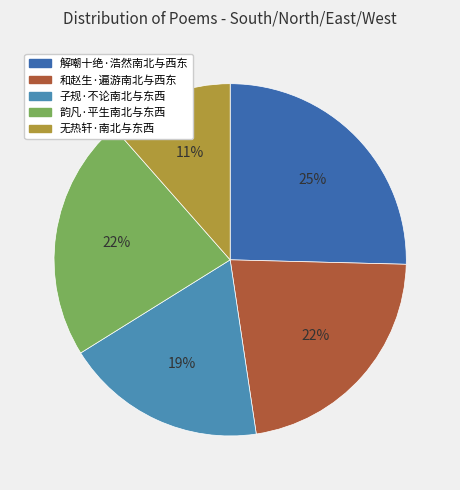

To the nearest percent, what portion does 子规·不论南北与东西 represent?

19%